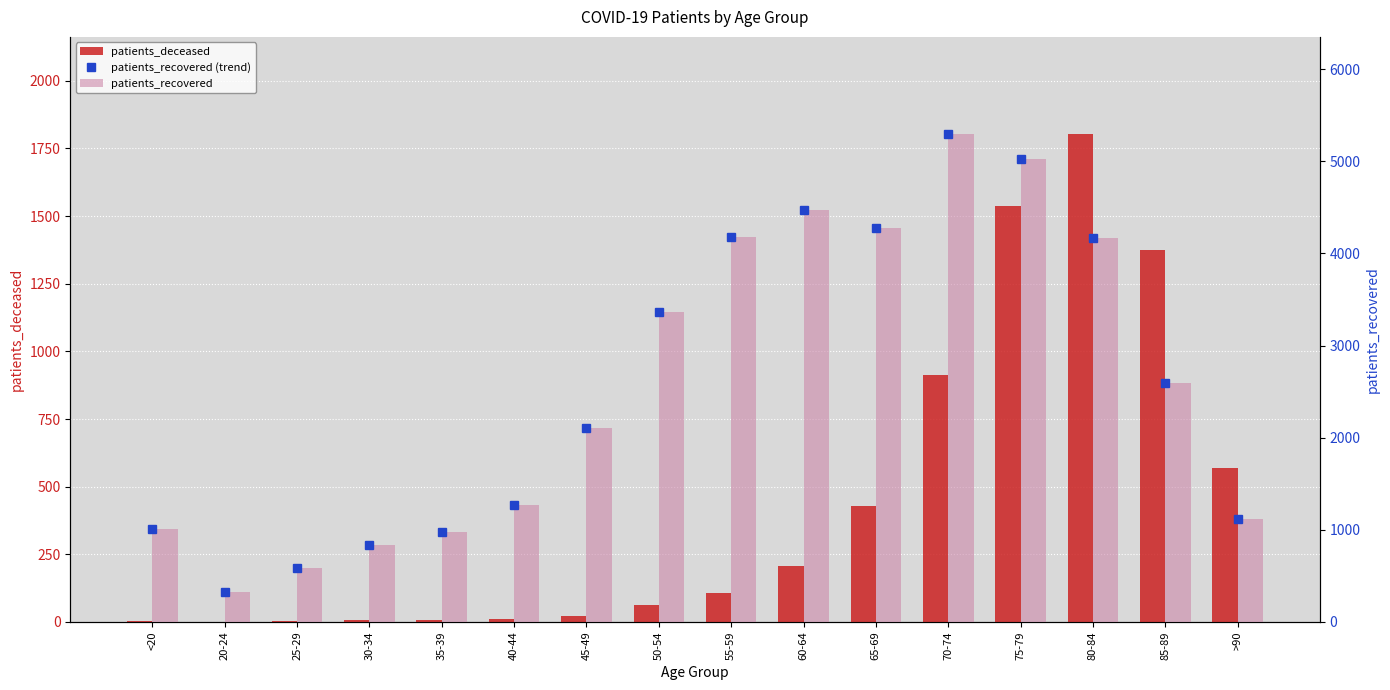

True or false: patients_deceased has a value of 3 at 25-29.

False